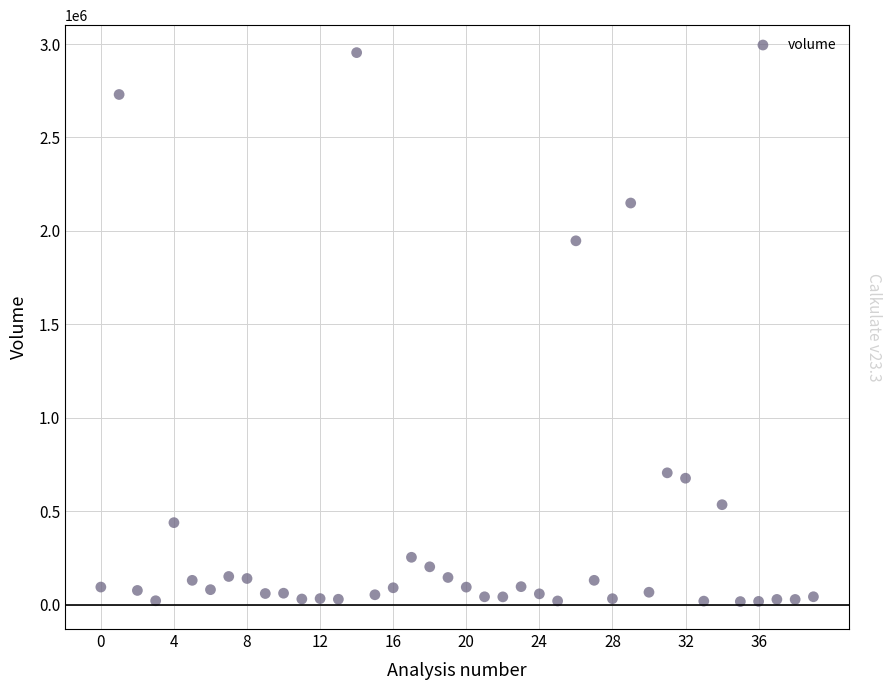

What Y value in the scatter plot is closest to 1485314?

1947029